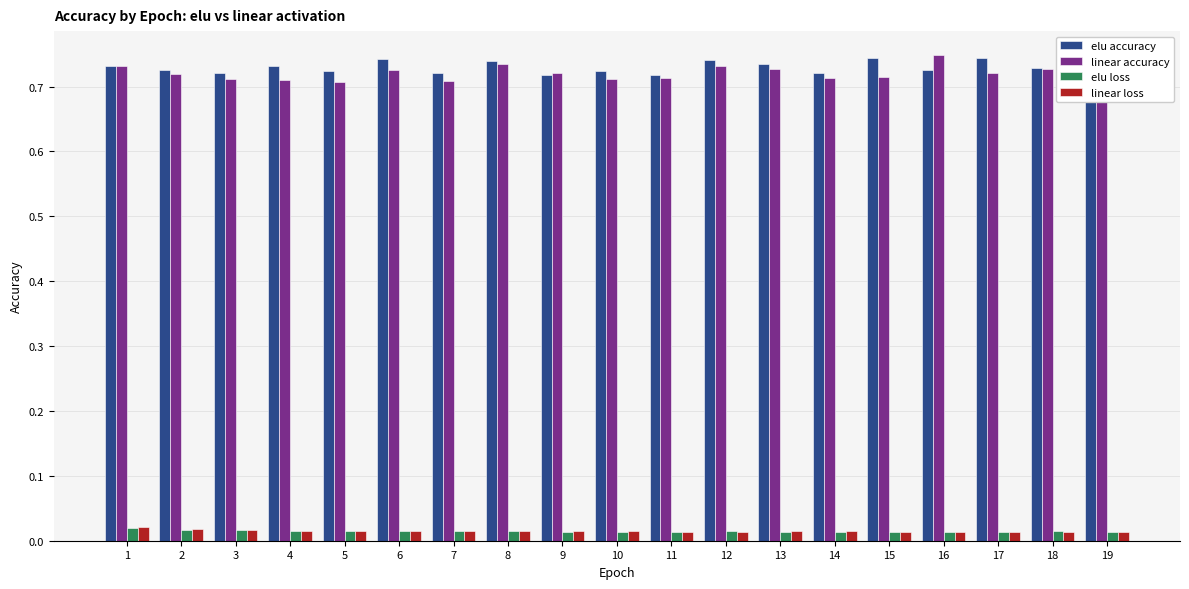

Which series has the widest spread of values?

linear accuracy